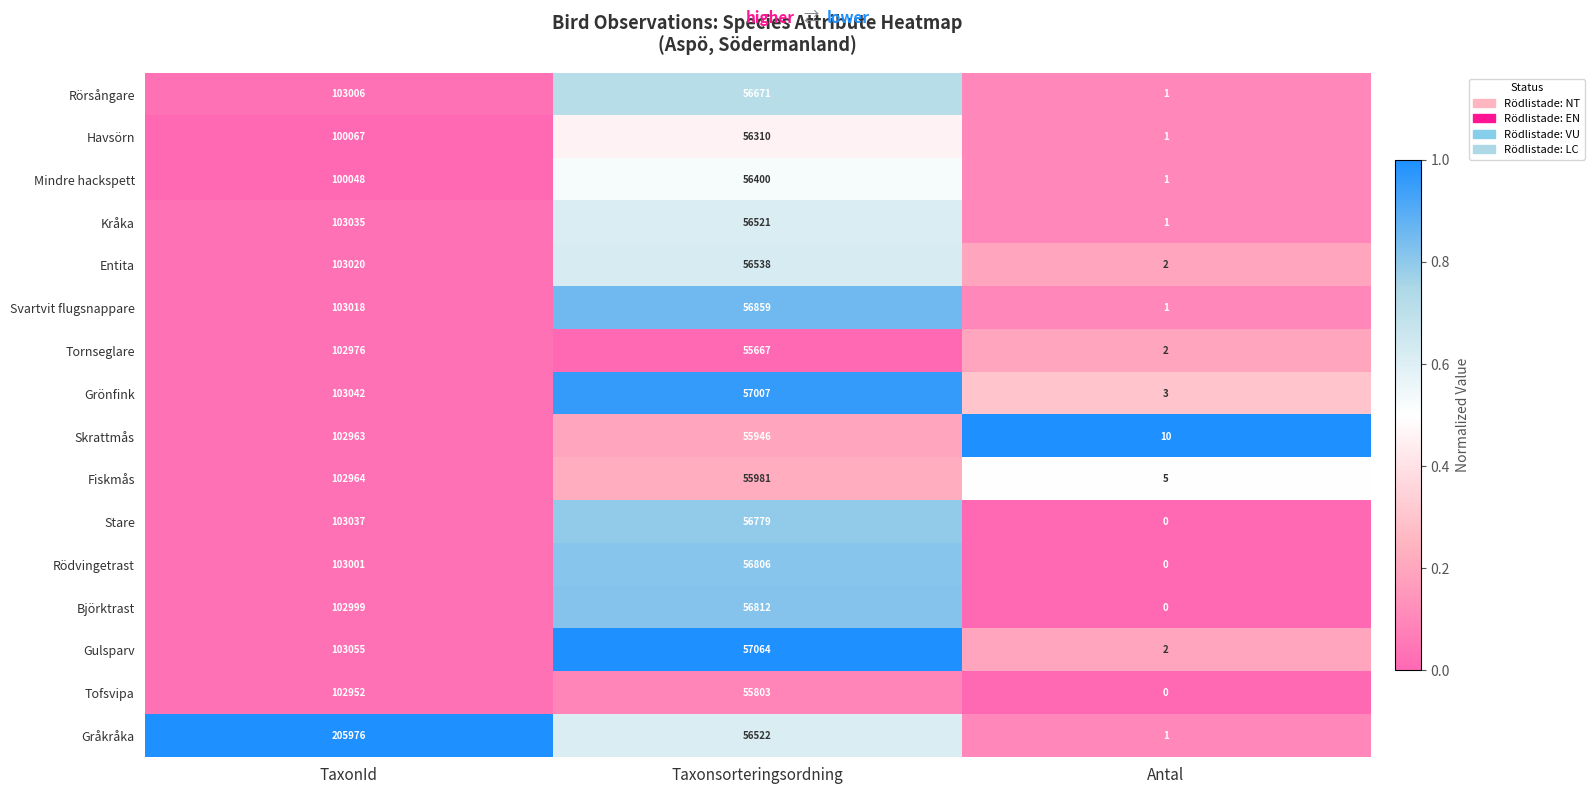

Is the value of Svartvit flugsnappare at Taxonsorteringsordning greater than the value of Rödvingetrast at Taxonsorteringsordning?

Yes